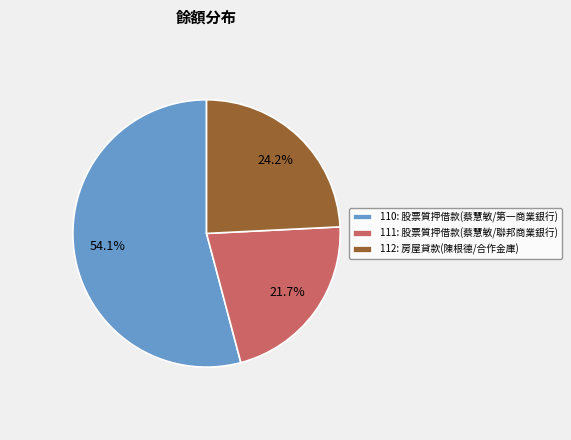

Combined, do 112 and 111 account for over 50%?

No